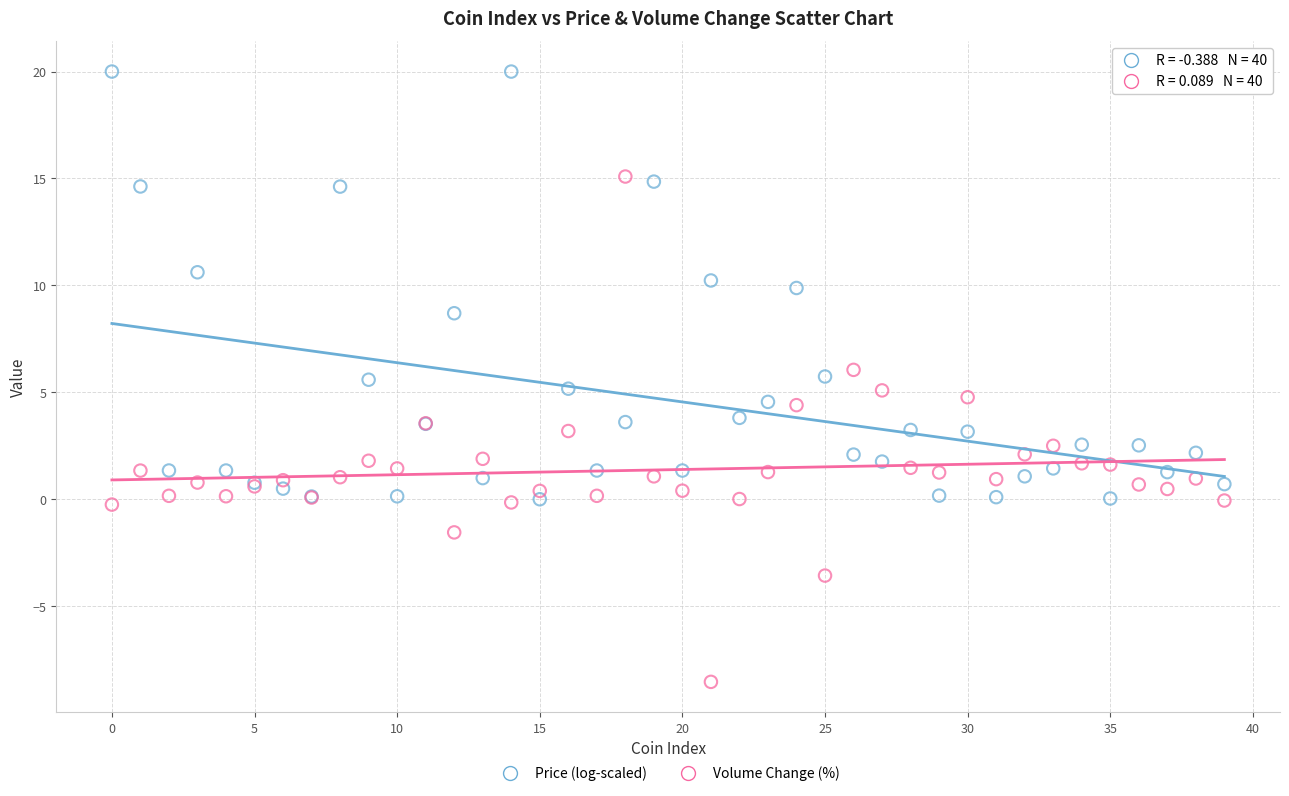

Which series has the largest Y range (max minus min)?

Volume Change (%)